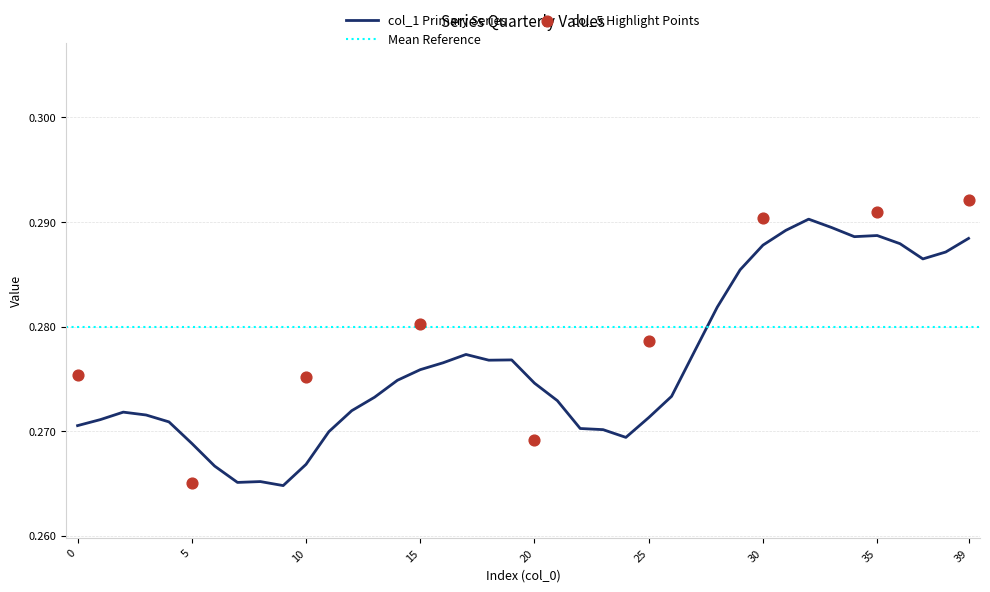

Which series has the largest Y range (max minus min)?

col_5